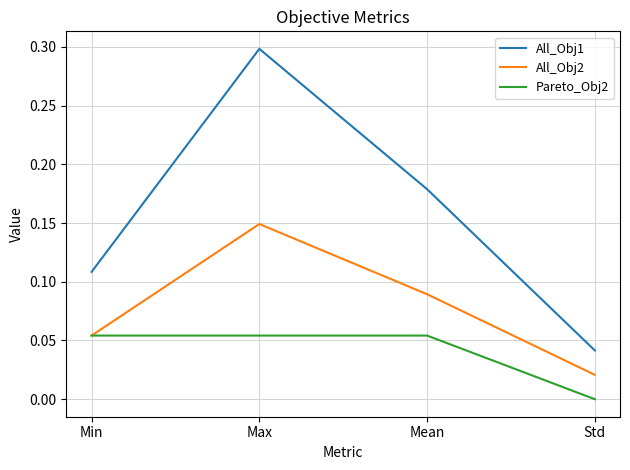

At which label is Pareto_Obj2 closest to 0?

Std